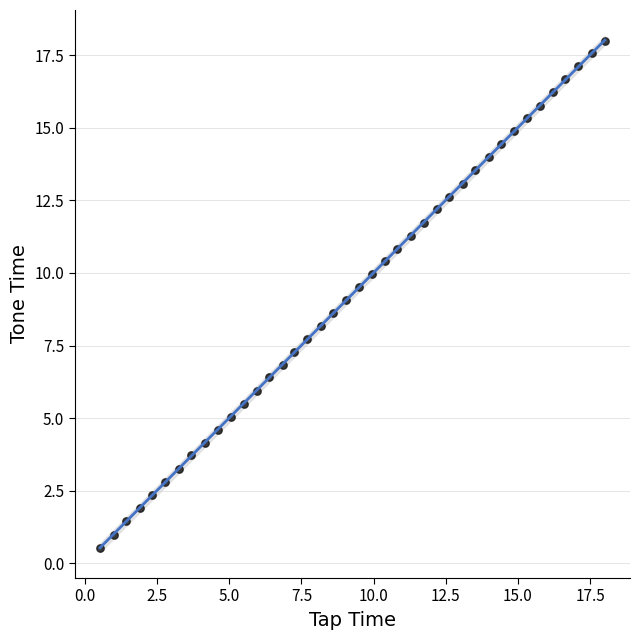

What is the range of Y values (max minus min)?

17.5